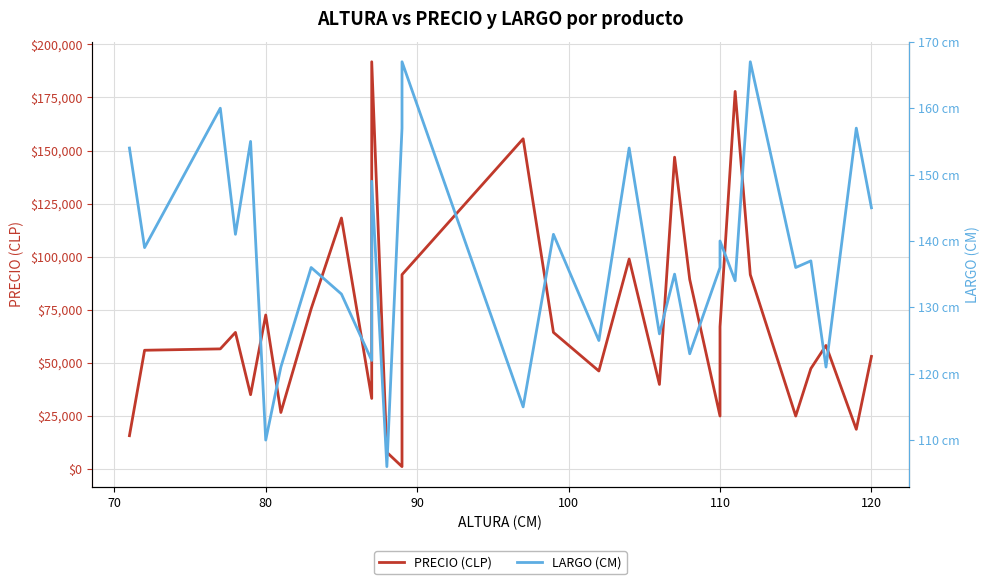

What is the smallest value displayed?

106